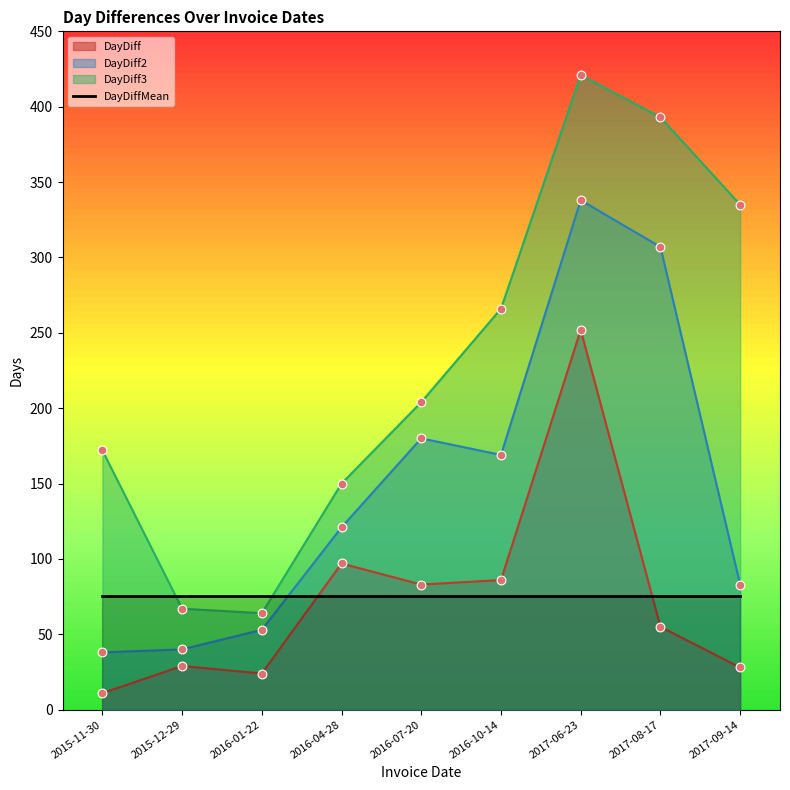

Which series has the largest total across all categories?

DayDiff3